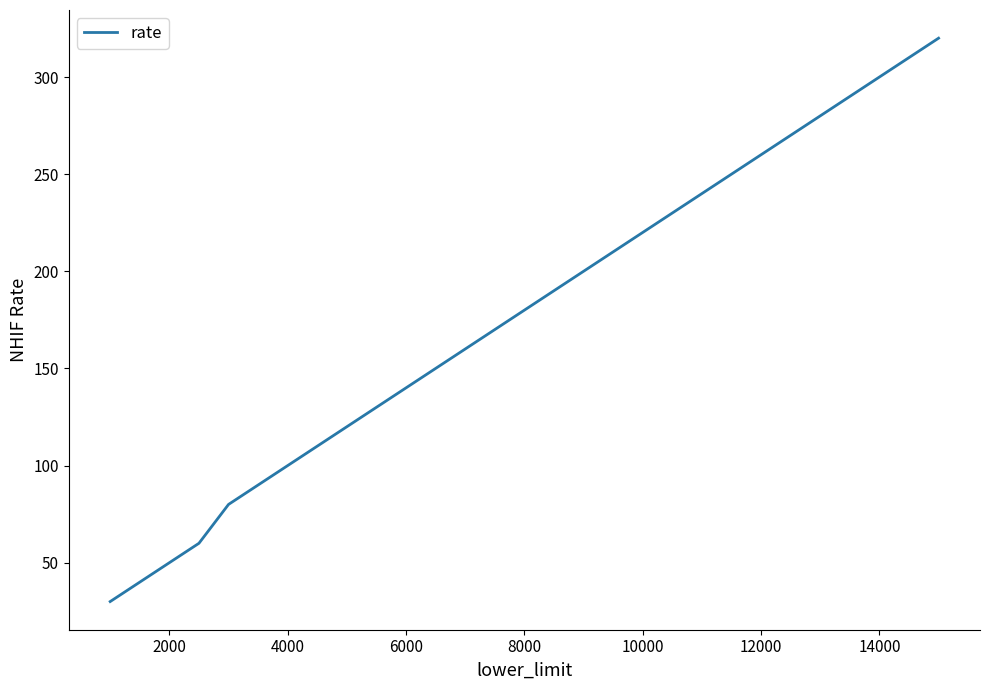

How many values are below 180?

8